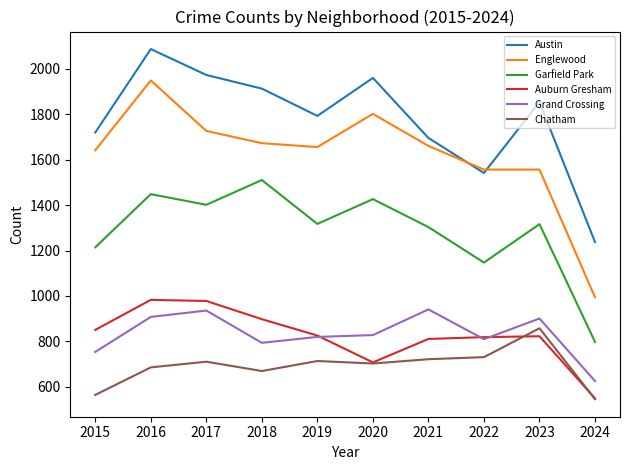

Is the value of Garfield Park at 2015 greater than the value of Chatham at 2015?

Yes